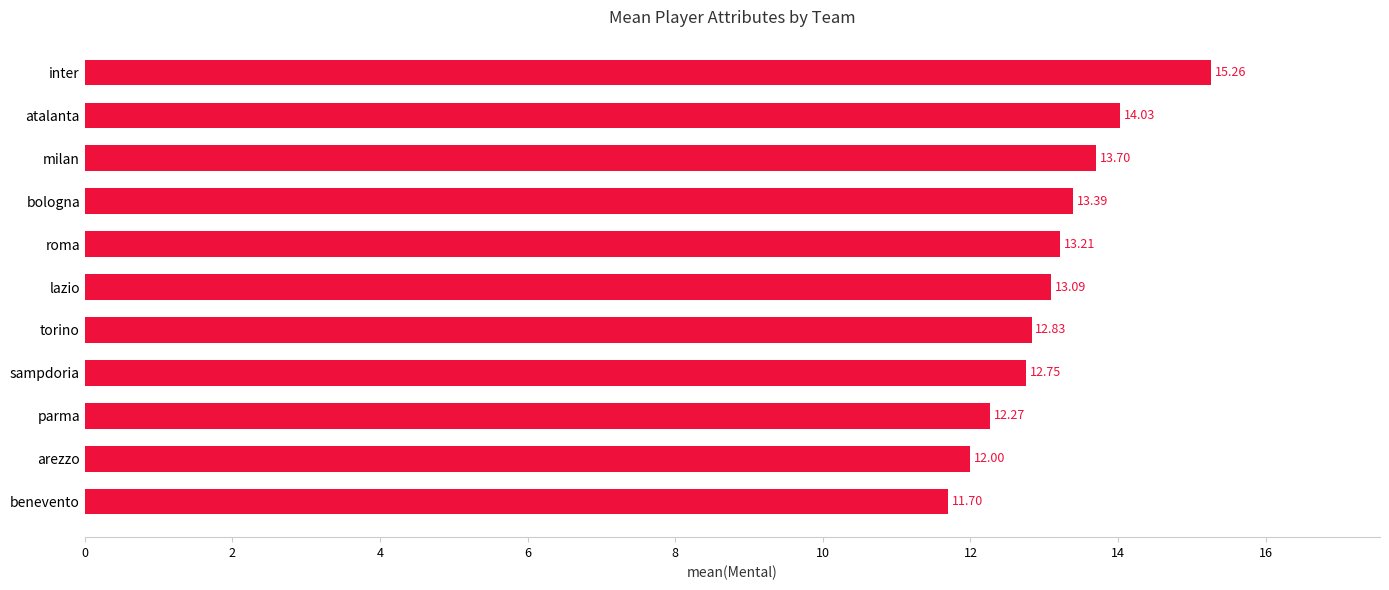

What is the minimum value shown in the chart?

11.7